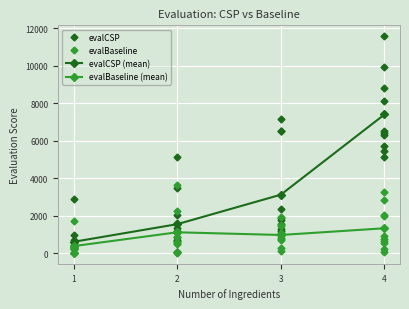

True or false: evalCSP (mean) has a value of 9654.5 at 4.

False